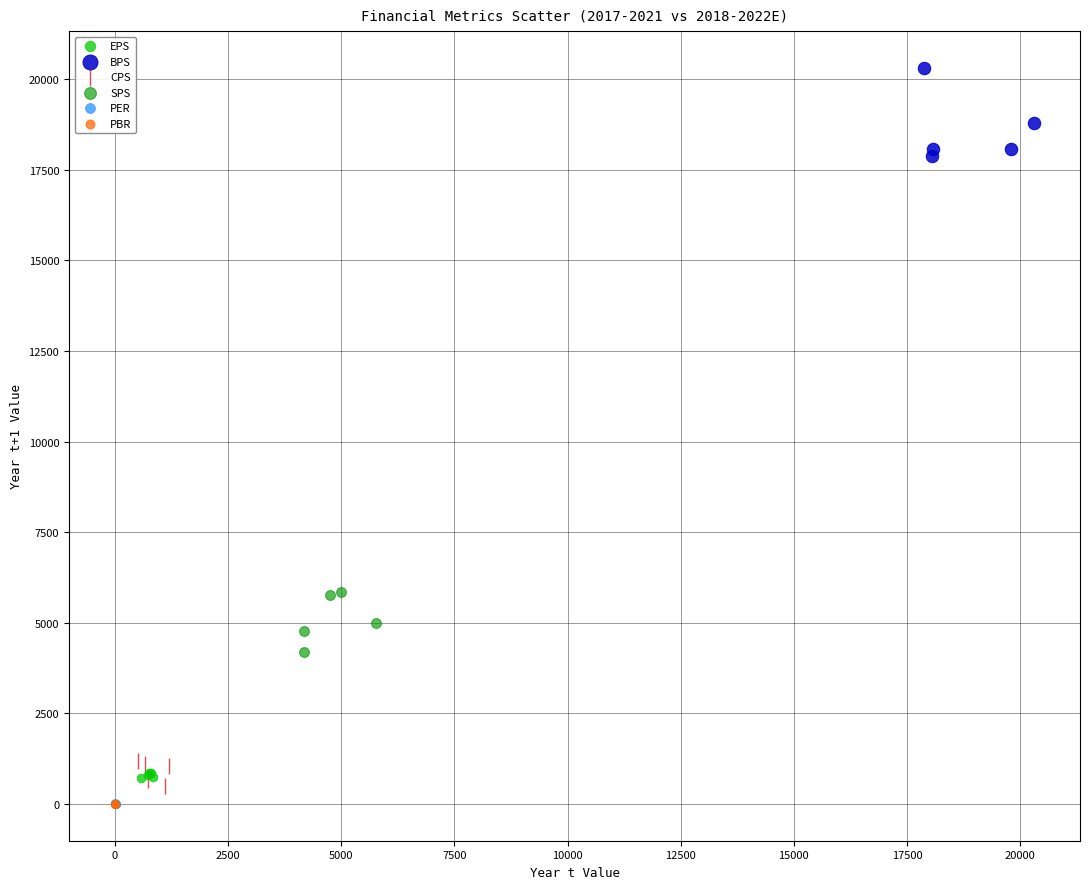

Which series reaches the maximum Y coordinate?

BPS